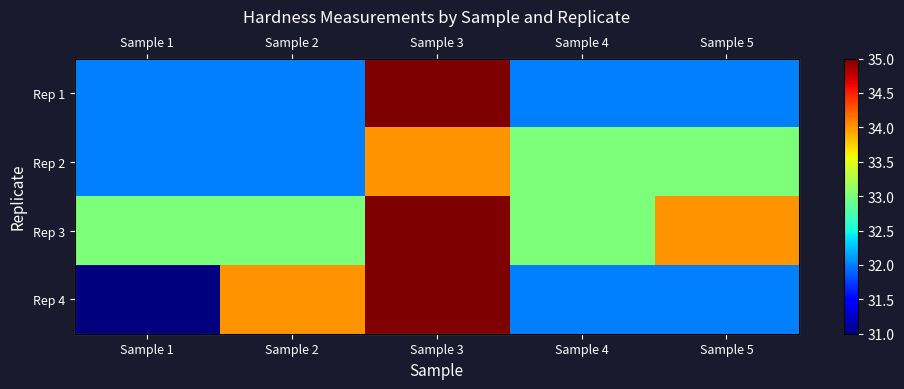

What is the highest value of the Rep 4 series?

35